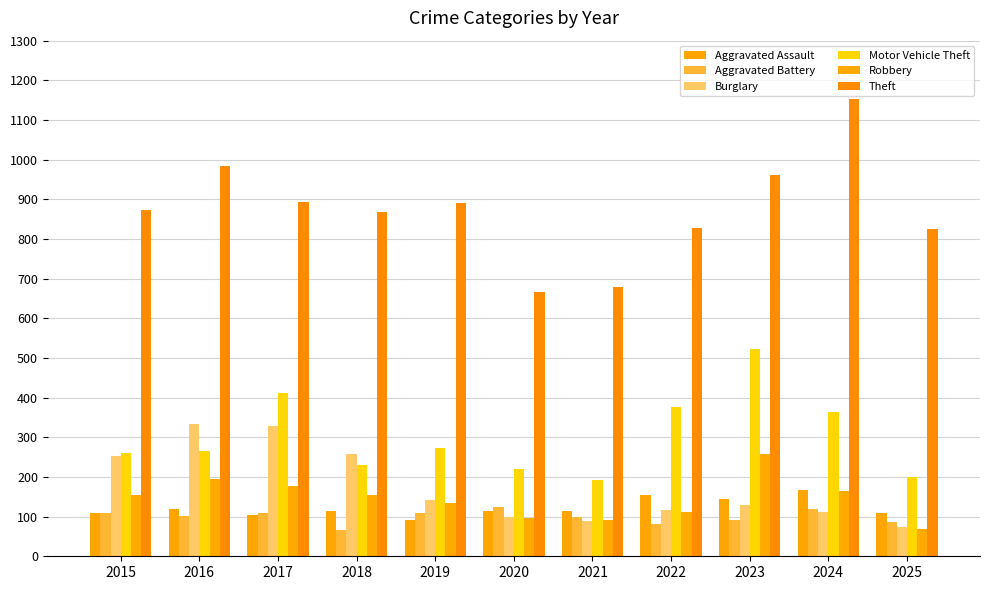

How many groups of bars are there?

11